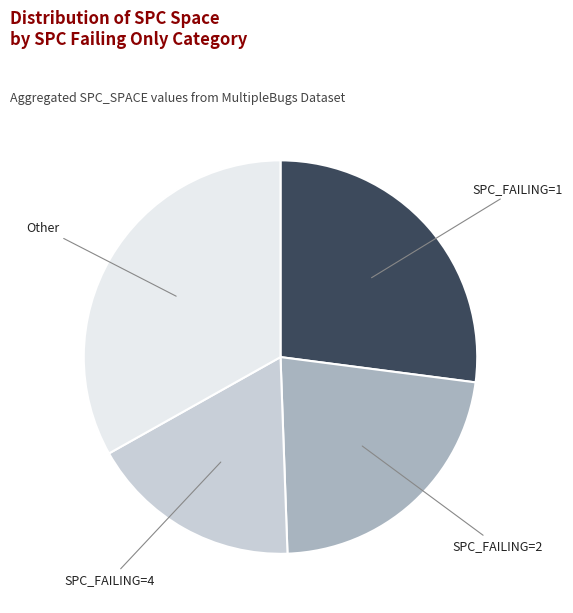

Is it true that SPC_FAILING=1 is 14% of the pie?

False